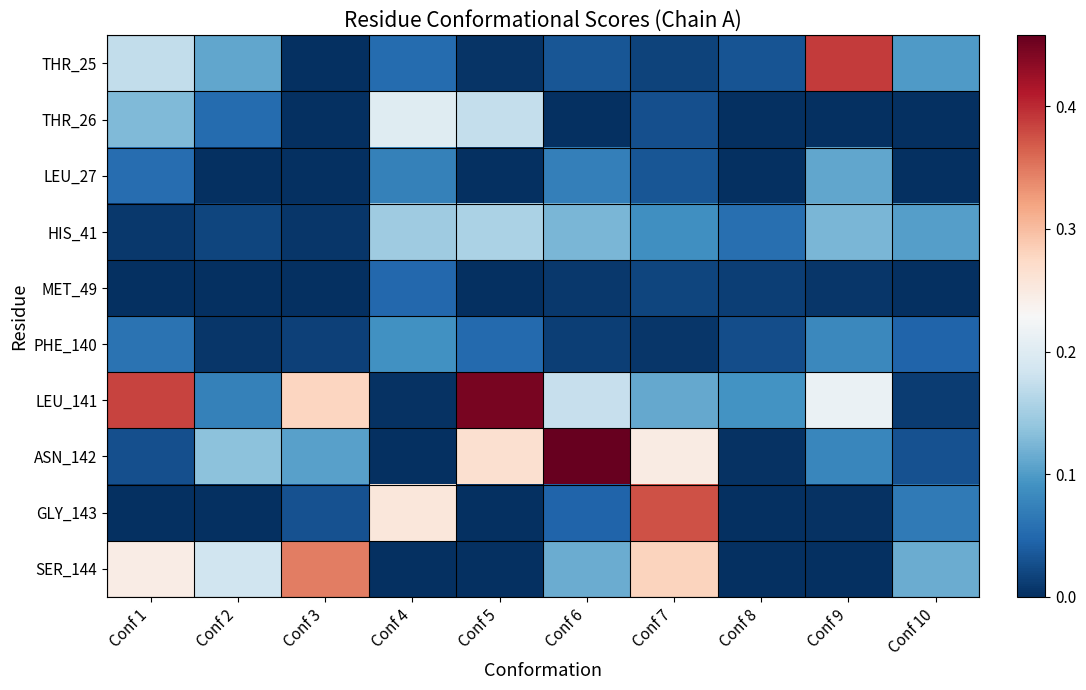

Which series has the widest spread of values?

ASN_142